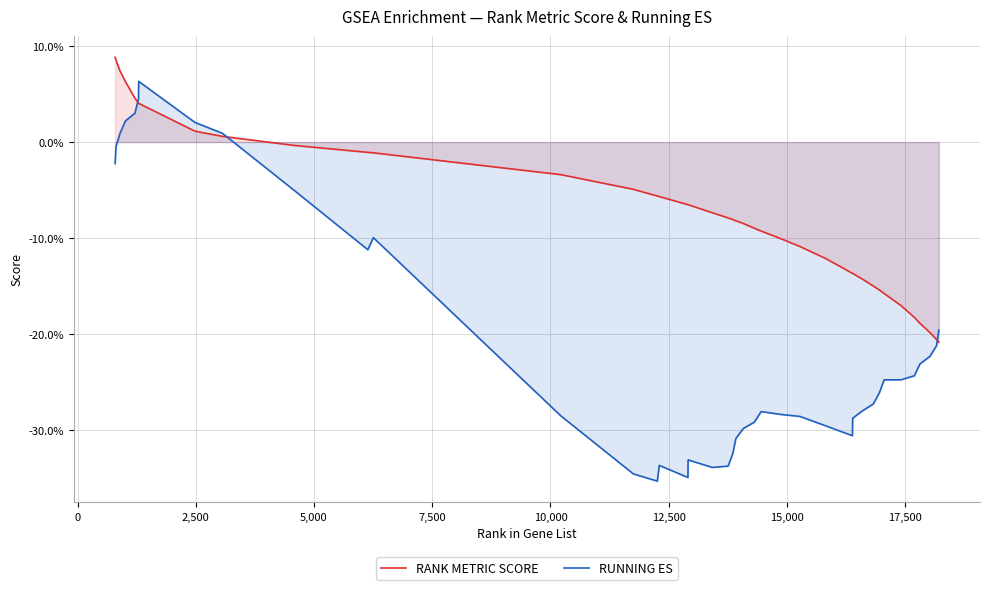

Rank the series by their average value, from lowest to highest.

RUNNING ES, RANK METRIC SCORE